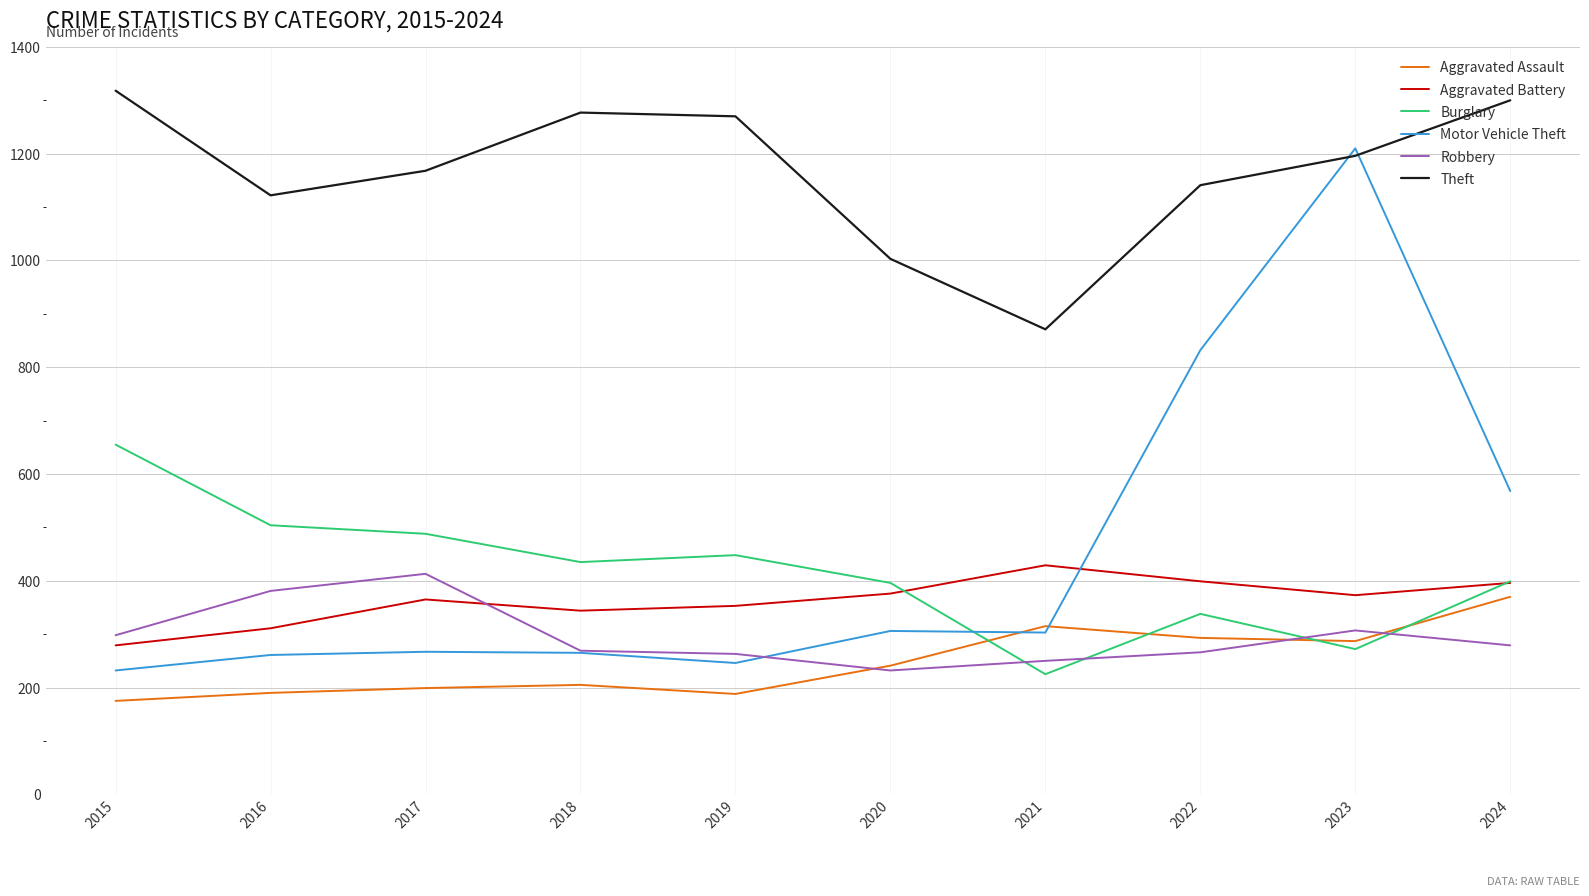

Which series ends up on top after the final intersection of Motor Vehicle Theft and Aggravated Battery?

Motor Vehicle Theft